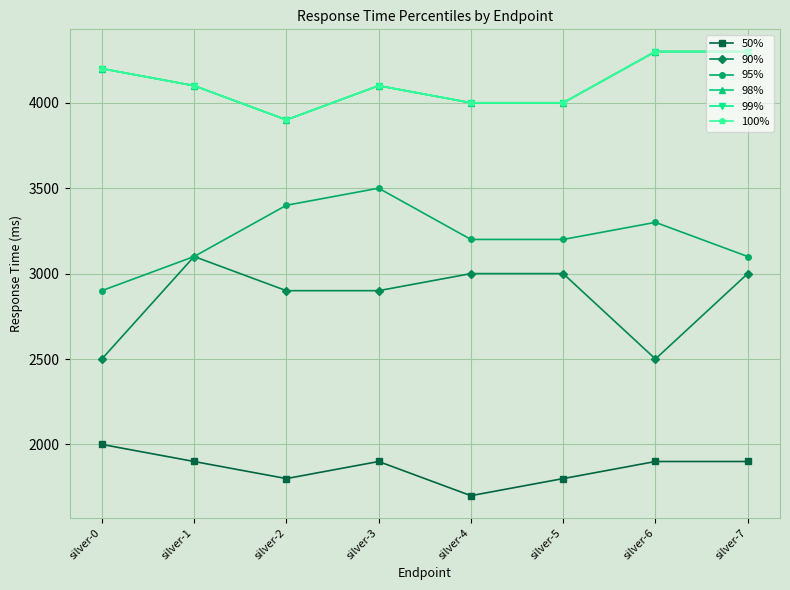

Reading left to right, what are all the values shown in this chart?

50%: 2000	1900	1800	1900	1700	1800	1900	1900
90%: 2500	3100	2900	2900	3000	3000	2500	3000
95%: 2900	3100	3400	3500	3200	3200	3300	3100
98%: 4200	4100	3900	4100	4000	4000	4300	4300
99%: 4200	4100	3900	4100	4000	4000	4300	4300
100%: 4200	4100	3900	4100	4000	4000	4300	4300